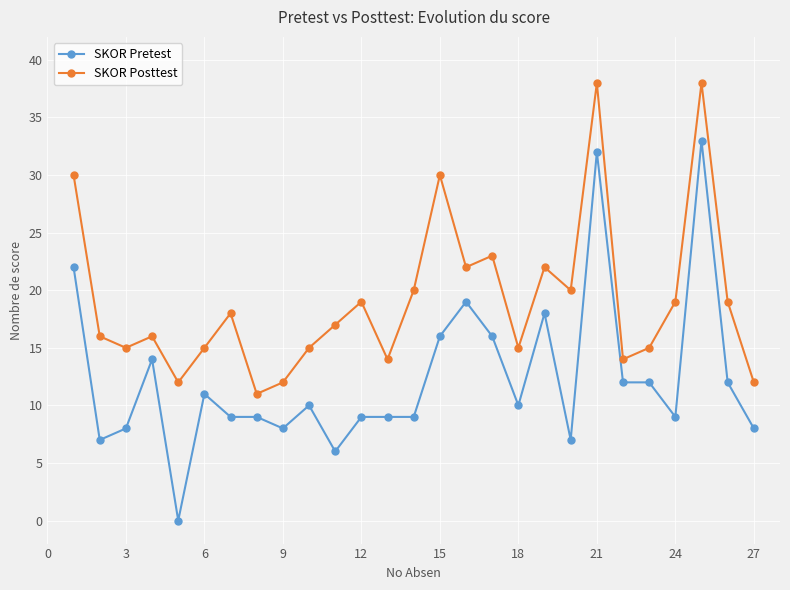

What is the greatest value displayed?

38